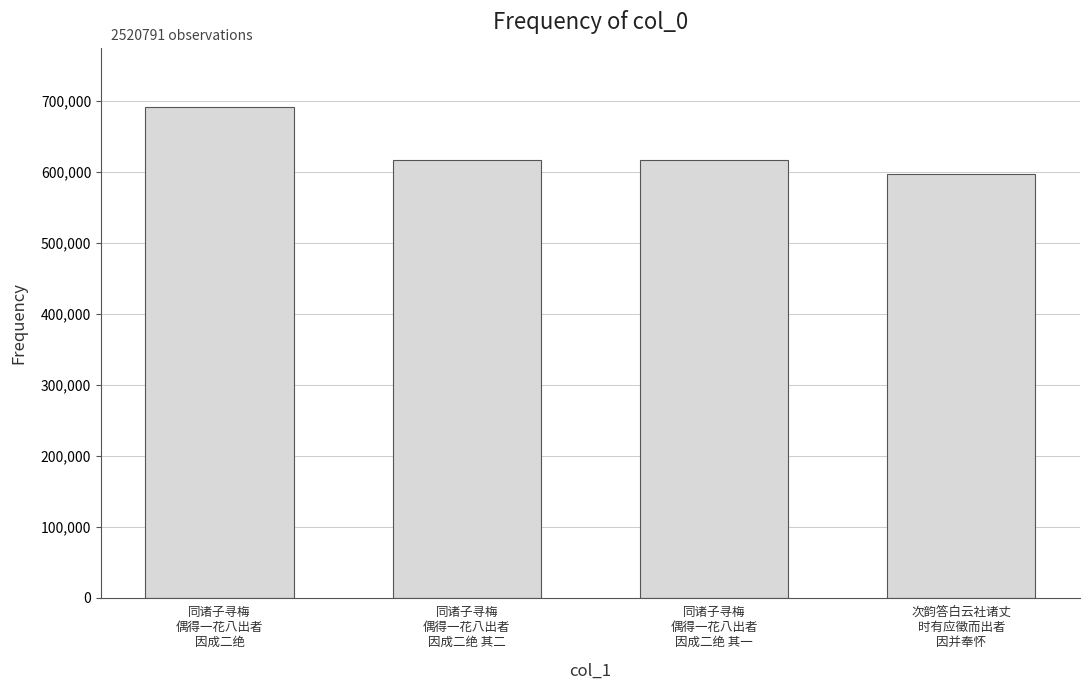

What is the difference between the values at 同诸子寻梅
偶得一花八出者
因成二绝 其一 and 同诸子寻梅
偶得一花八出者
因成二绝?

74921